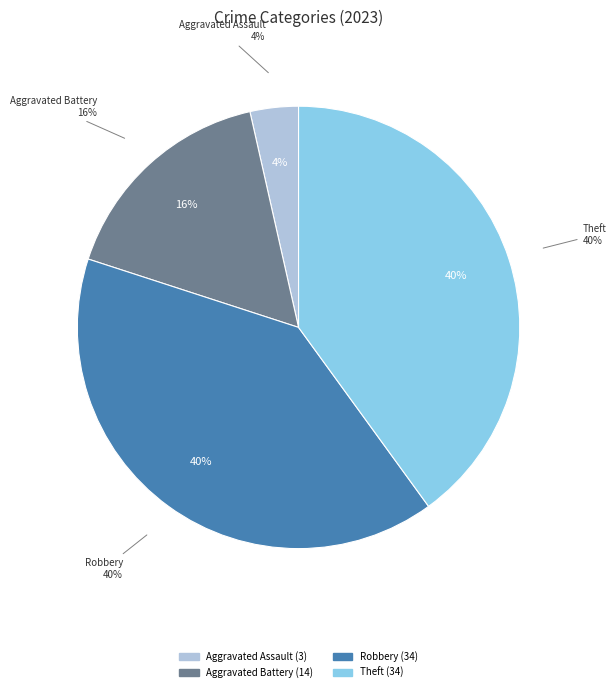

True or false: Aggravated Assault accounts for 15% of the total.

False